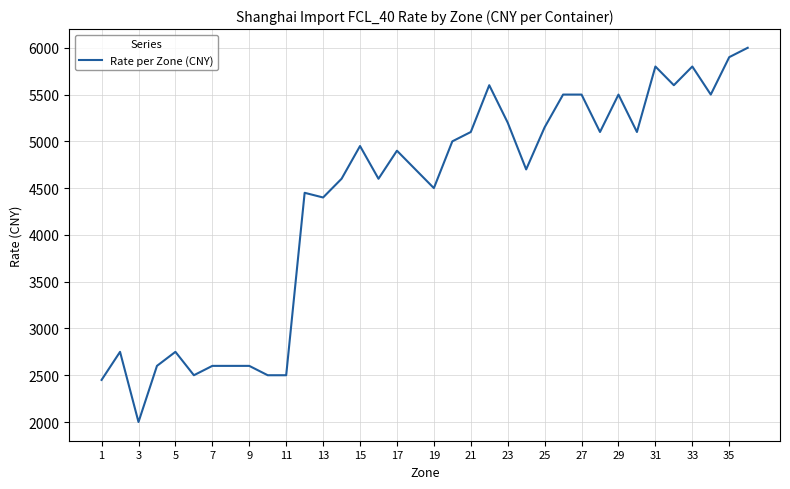

How many lines are shown in the chart?

1